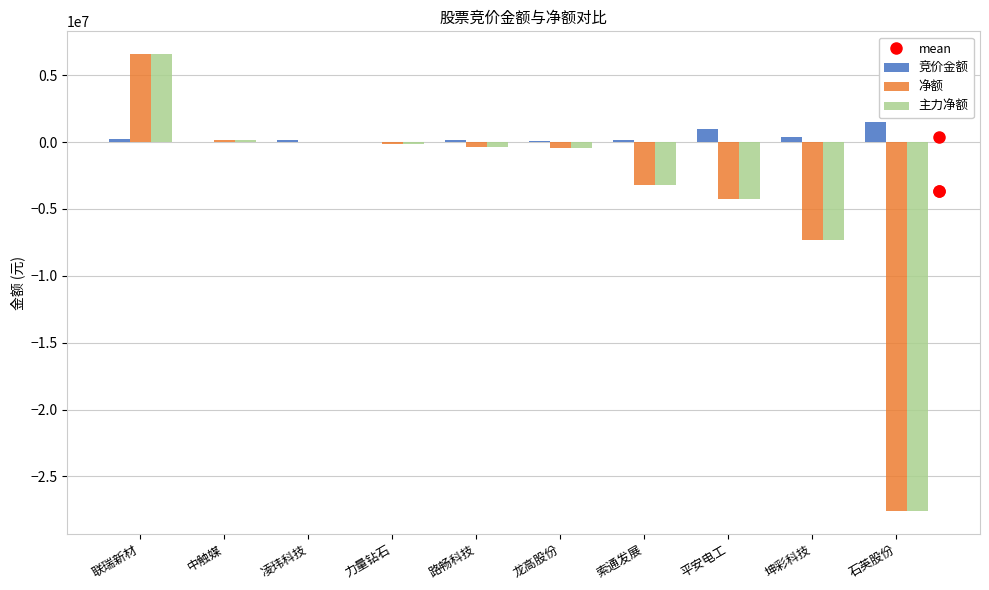

Which series has the largest total across all categories?

竞价金额